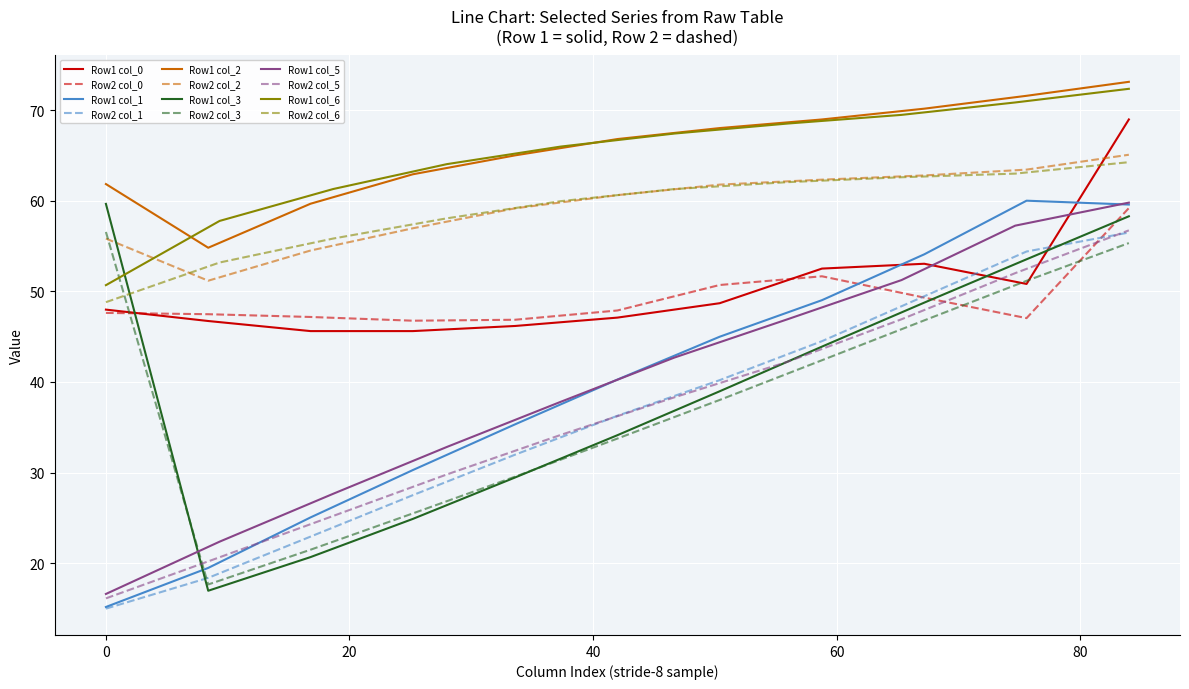

What is the minimum value for Row1 col_2?

54.8